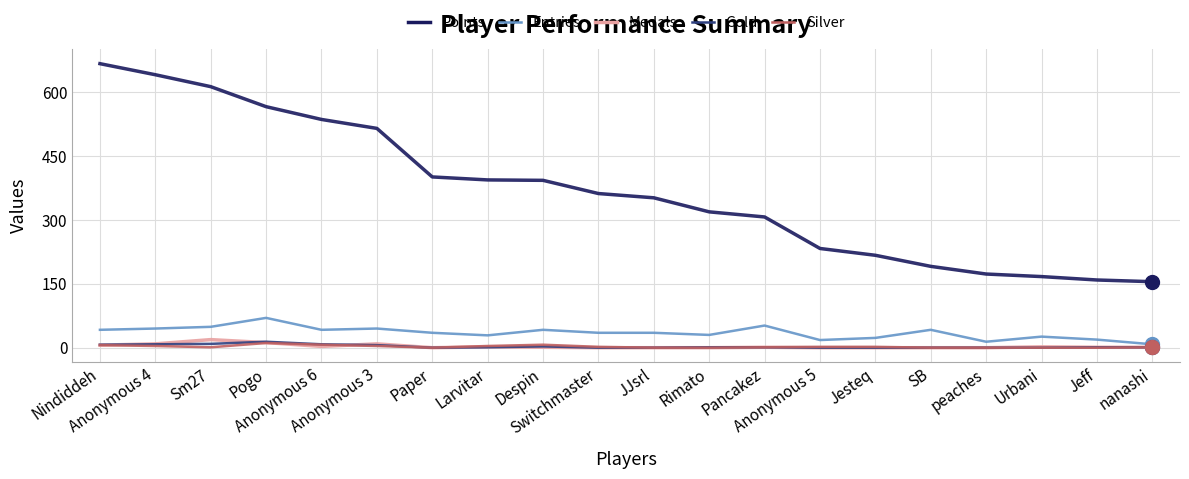

Where does the Gold series first go above 1?

Nindiddeh